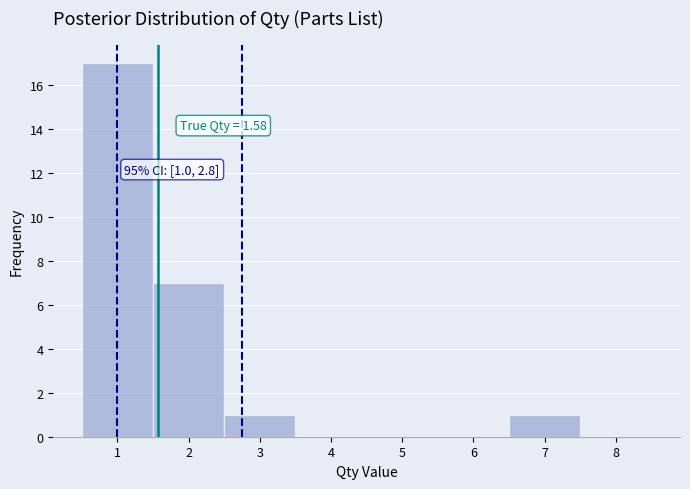

Which range on the x-axis has the tallest bar?

0.5 to 1.5